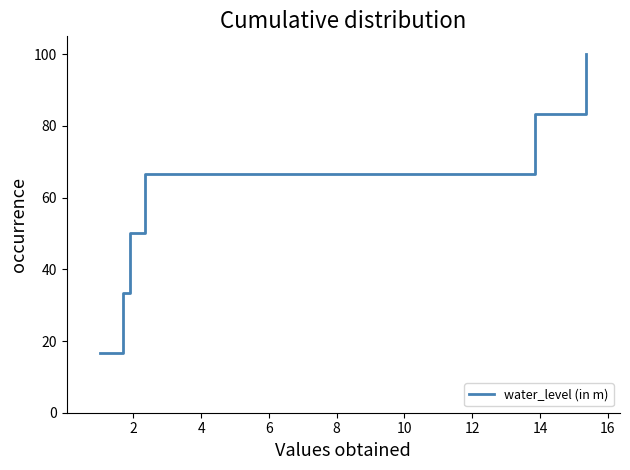

What is the minimum value shown in the chart?

16.7